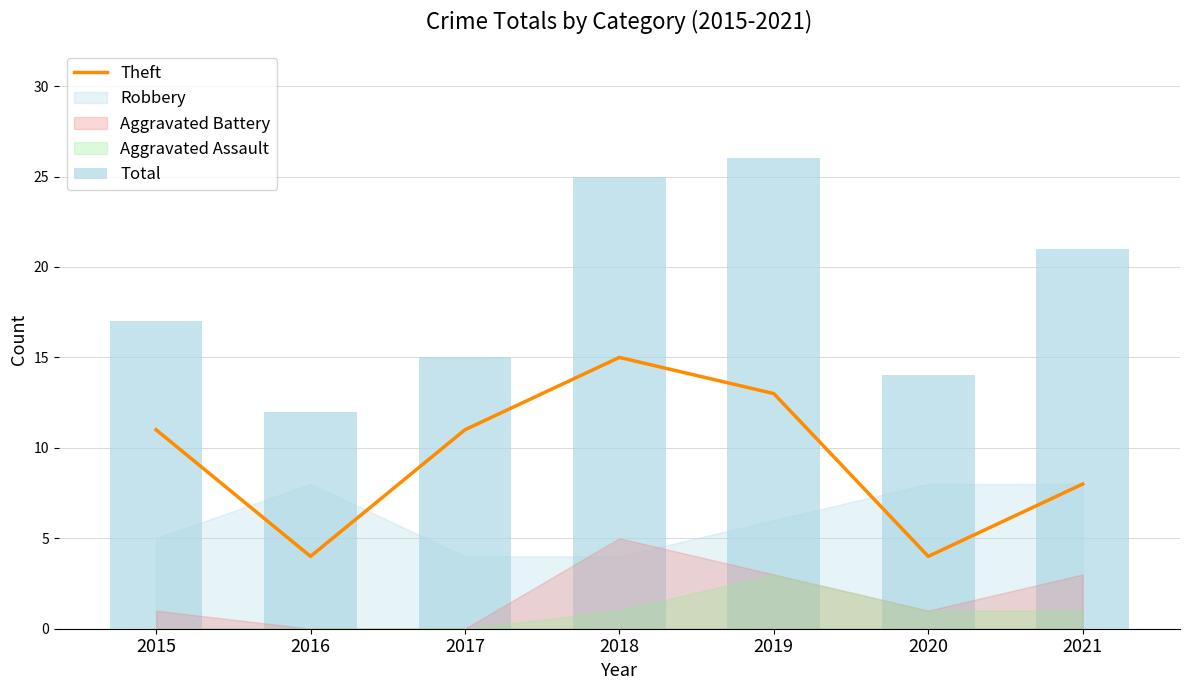

What is the sum of the Theft values at 2018 and 2016?

19